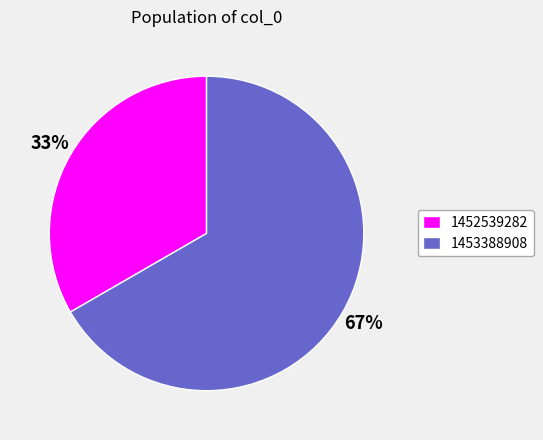

True or false: 1453388908 accounts for 78% of the total.

False